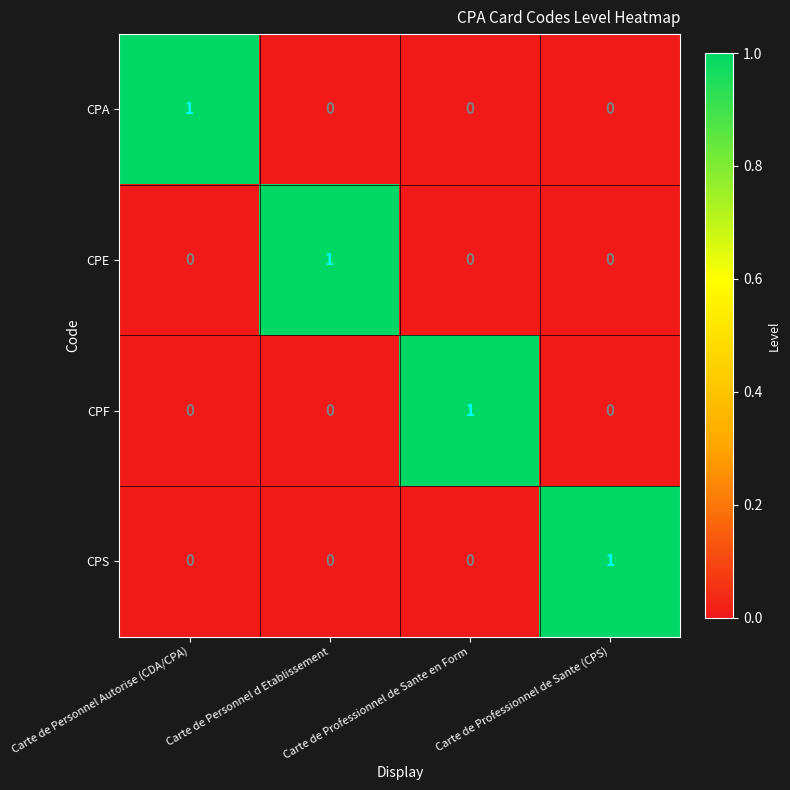

Is the value of CPE at Carte de Professionnel de Sante (CPS) greater than the value of CPS at Carte de Professionnel de Sante (CPS)?

No